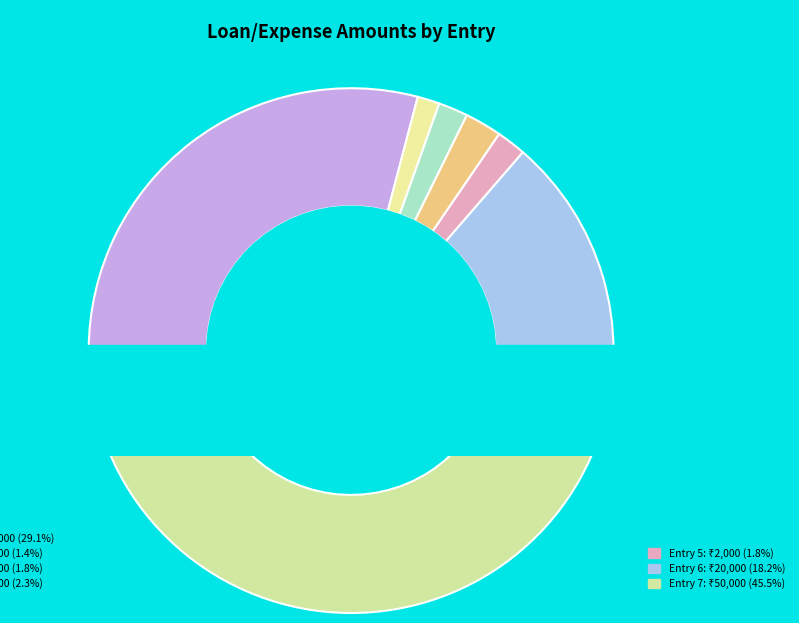

Between 1 and 7, which is larger?

7